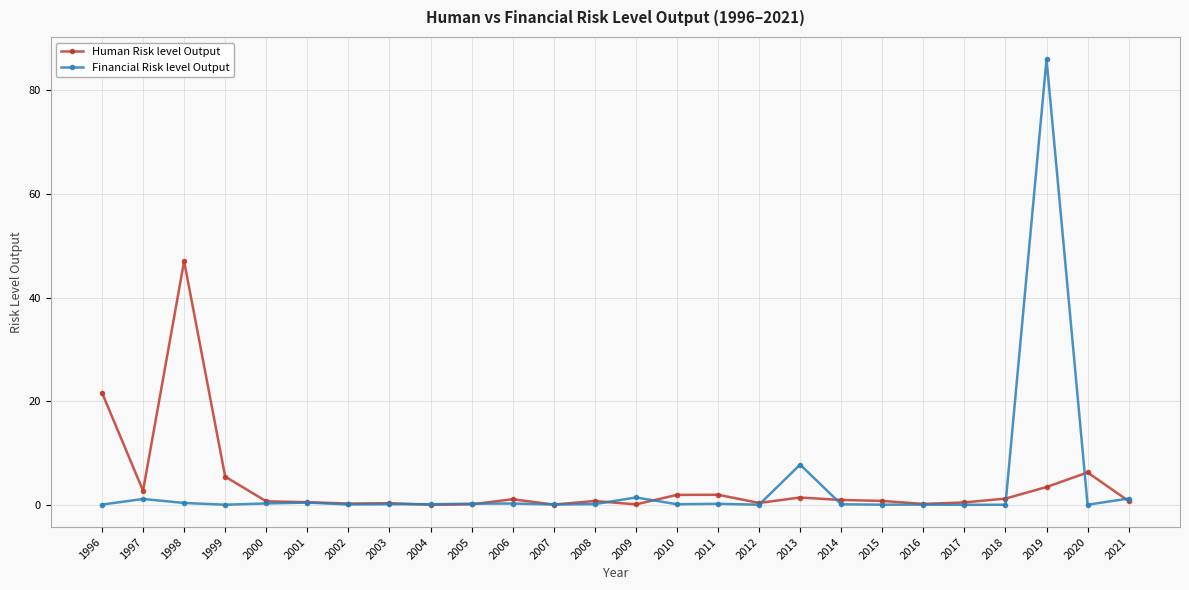

Which category has the highest value in the Human Risk level Output series?

1998